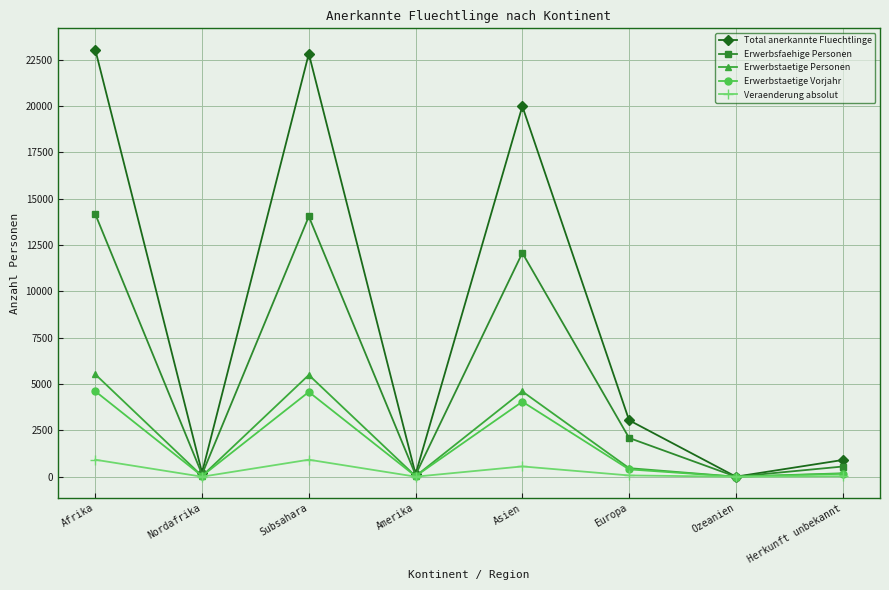

Where is the first local minimum for Erwerbstaetige Vorjahr?

Nordafrika